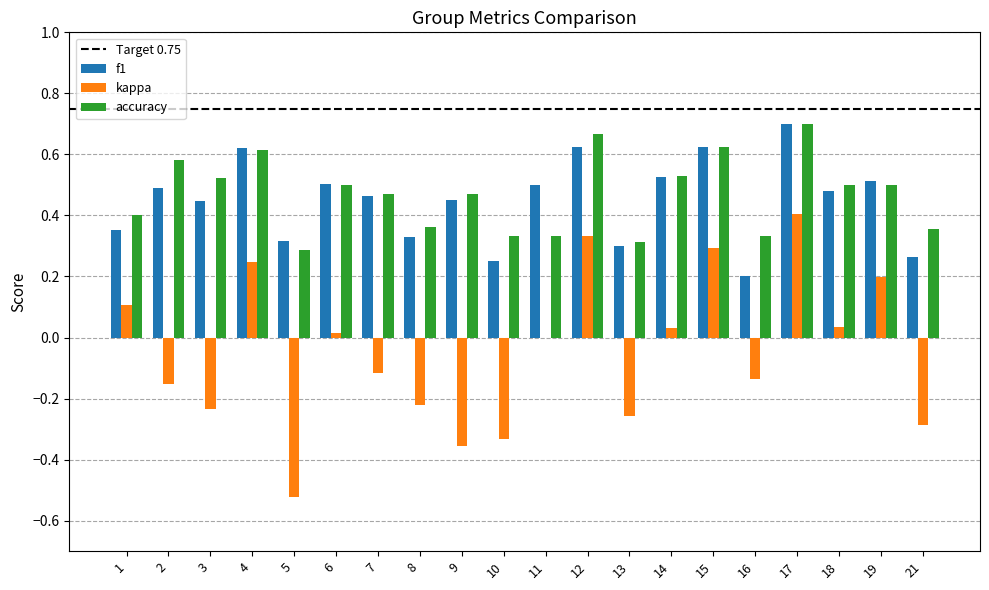

What is the sum of the f1 values at 3 and 12?

1.1